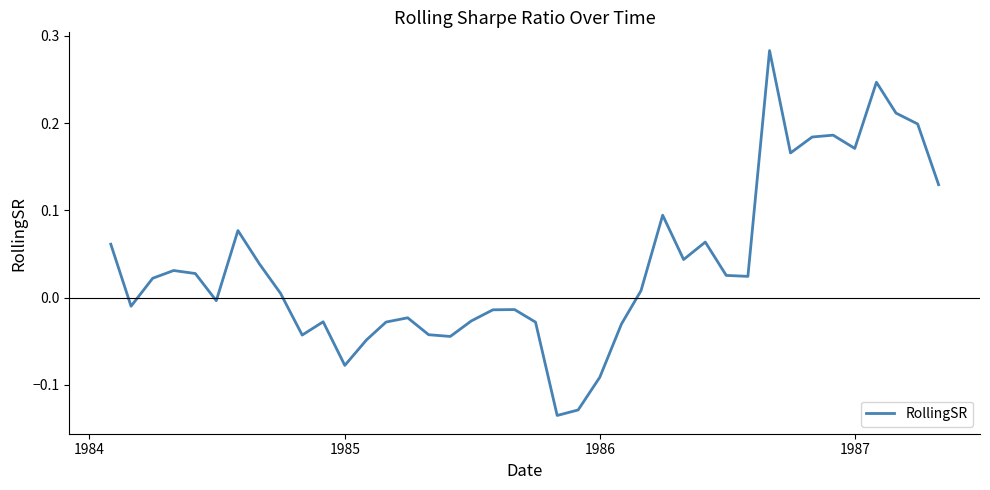

What is the difference between the maximum and minimum values?

0.4